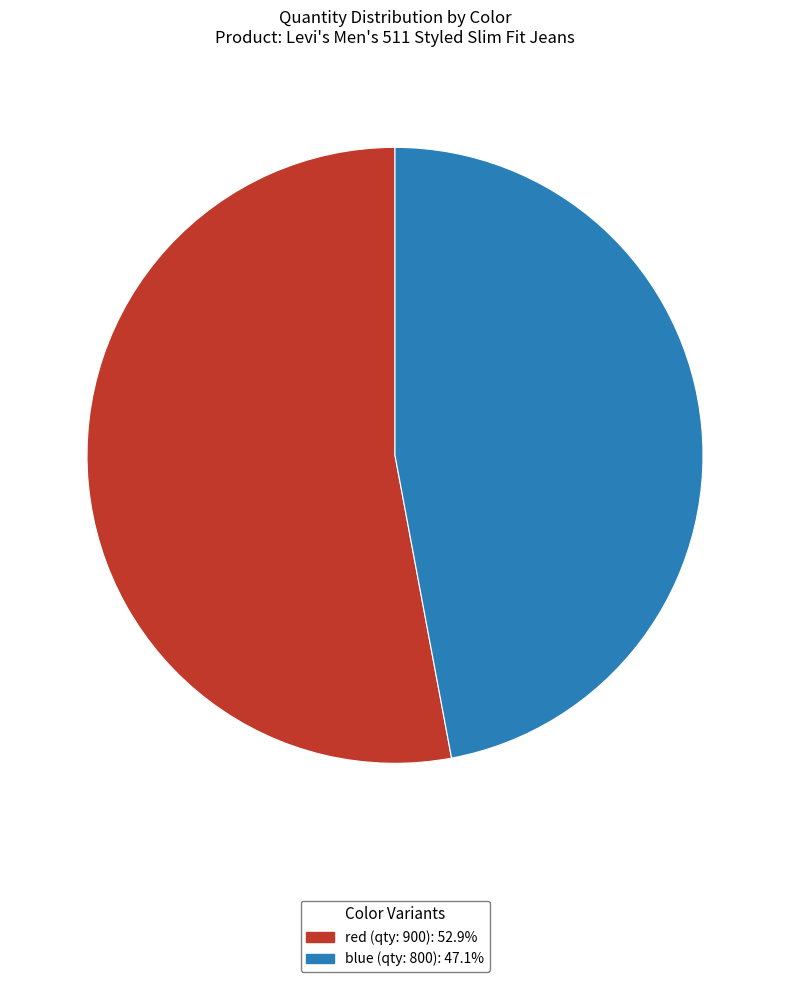

Combined, do blue (qty: 800) and red (qty: 900) account for over 50%?

Yes